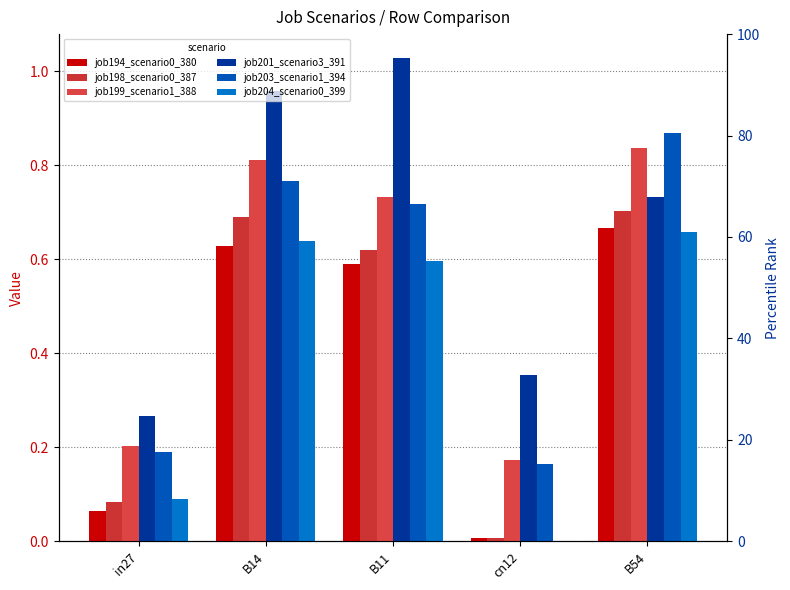

What is the label of the 3rd bar from the right?

B11